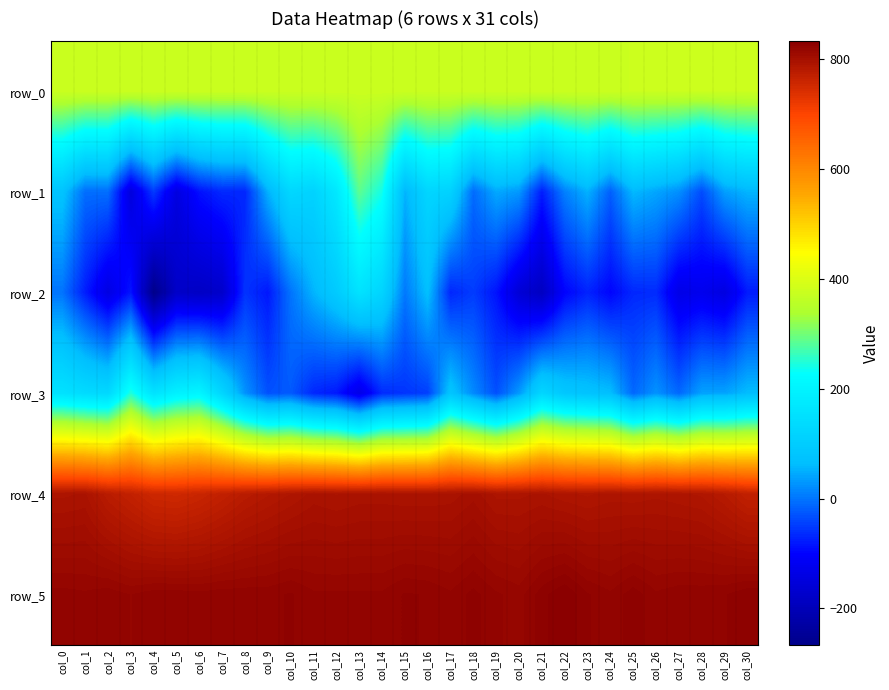

How many values in the row_5 series are below 823?

13